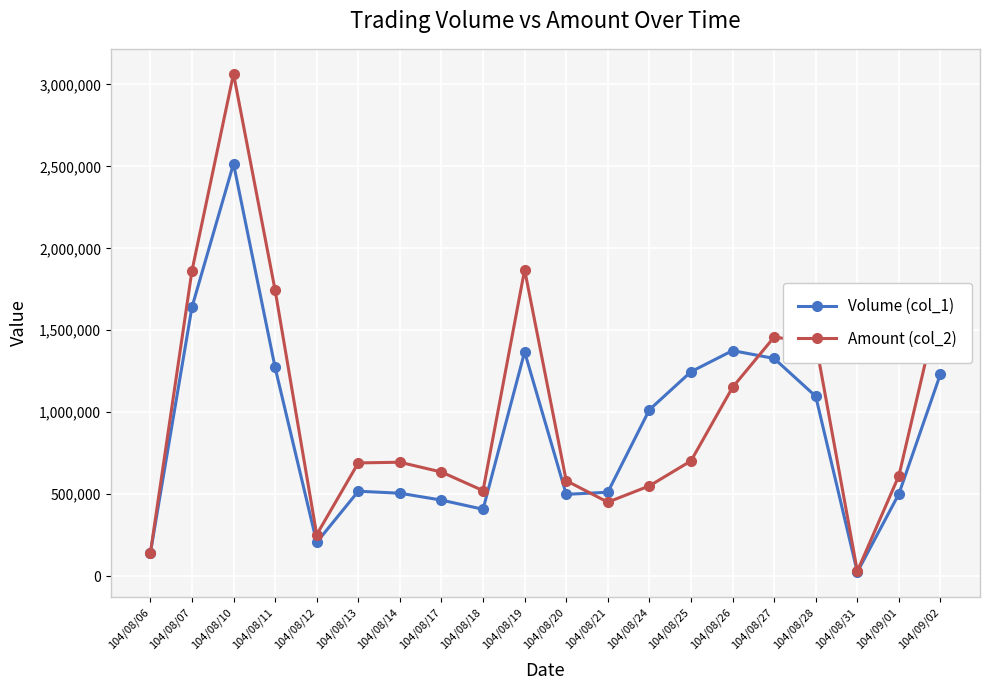

At 104/08/11, list the series in order from largest to smallest.

Amount (col_2), Volume (col_1)